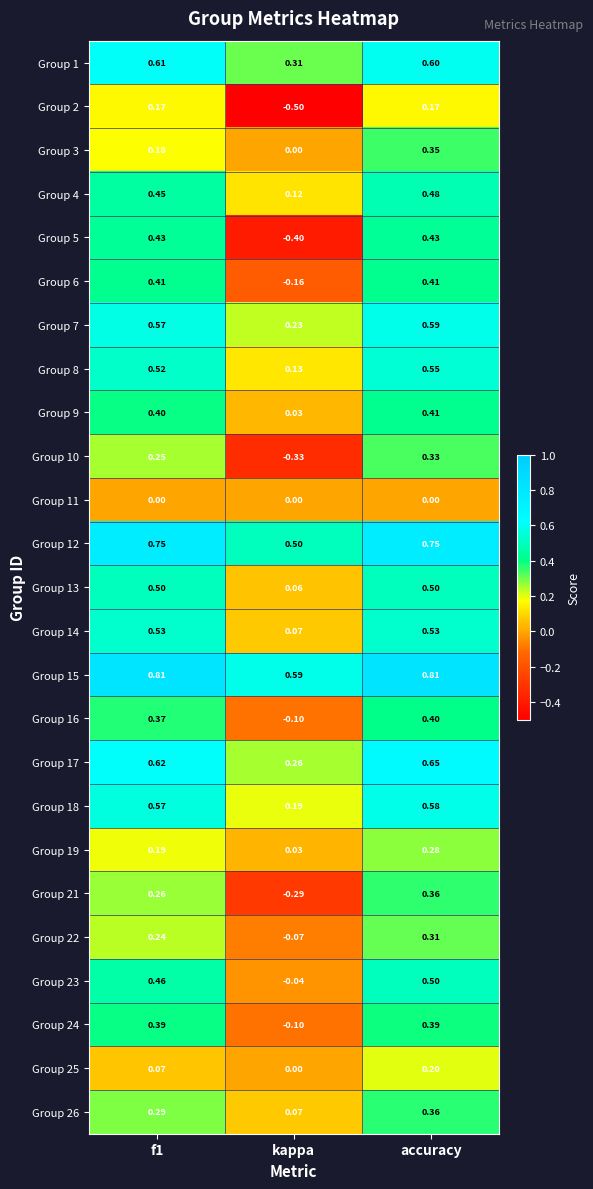

What is the total value across all series at f1?

10.0